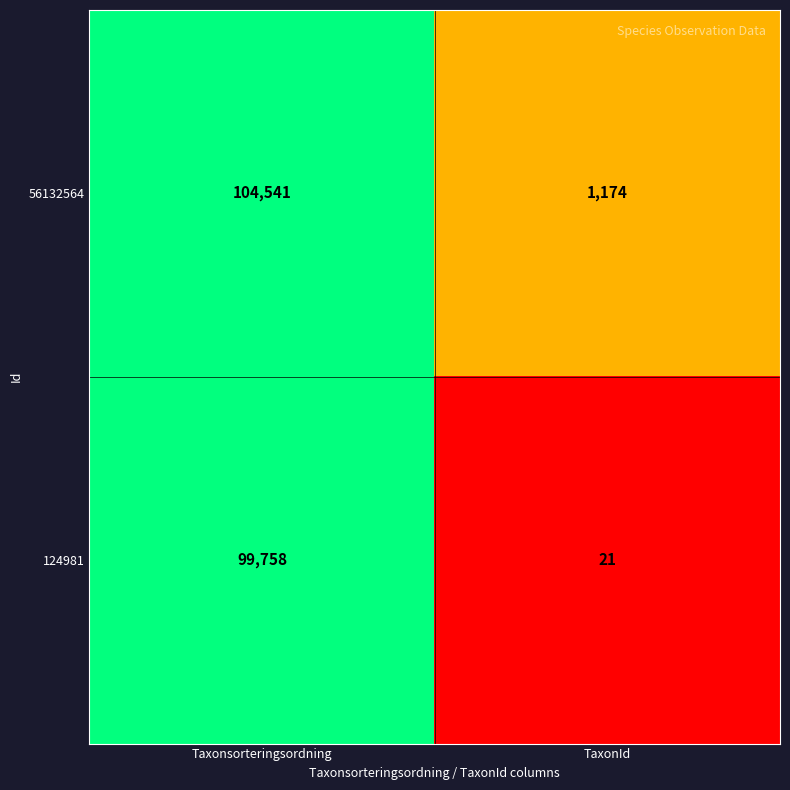

Which series changed the most between Taxonsorteringsordning and TaxonId?

56132564